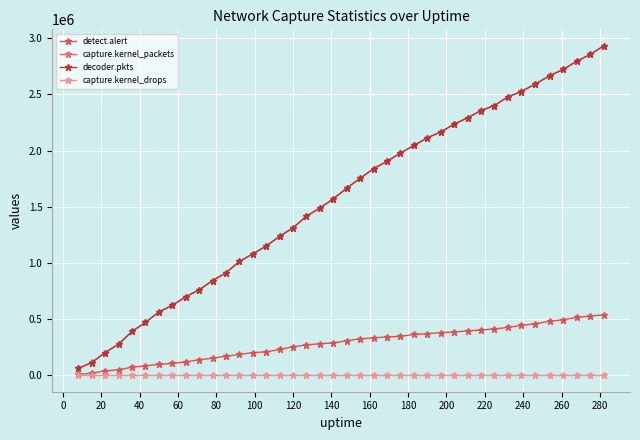

At how many categories does at least one series exceed 1533728?

21